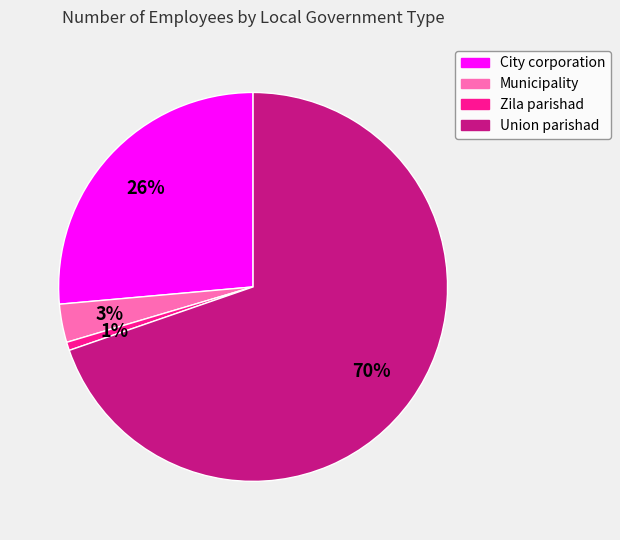

What percentage is the Municipality slice, to the nearest percent?

3%